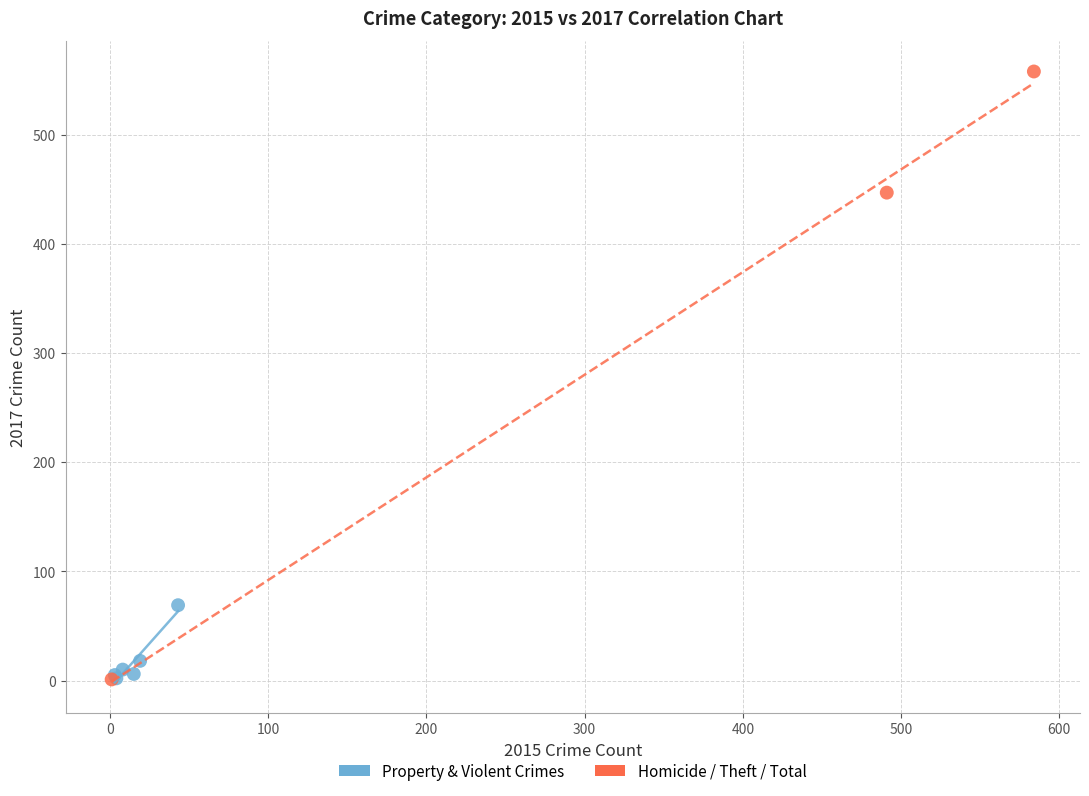

Which series reaches the maximum Y coordinate?

Homicide / Theft / Total